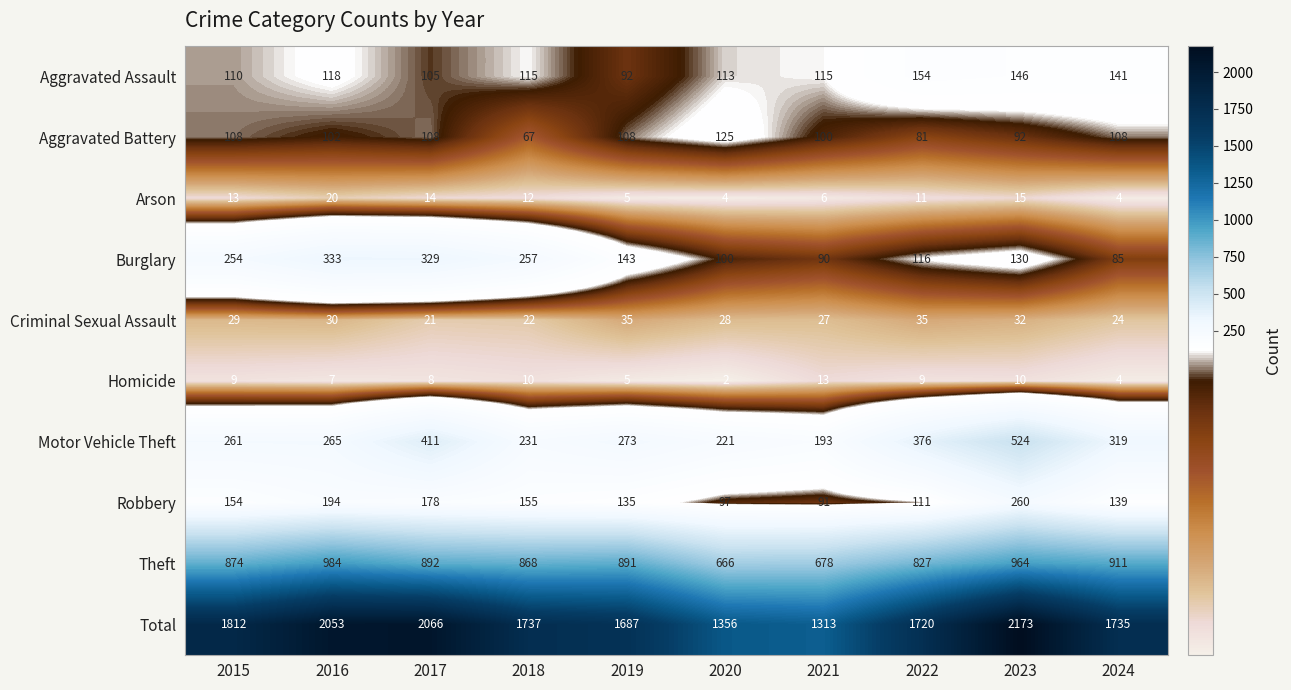

What is the total value across all series at 2019?

3374